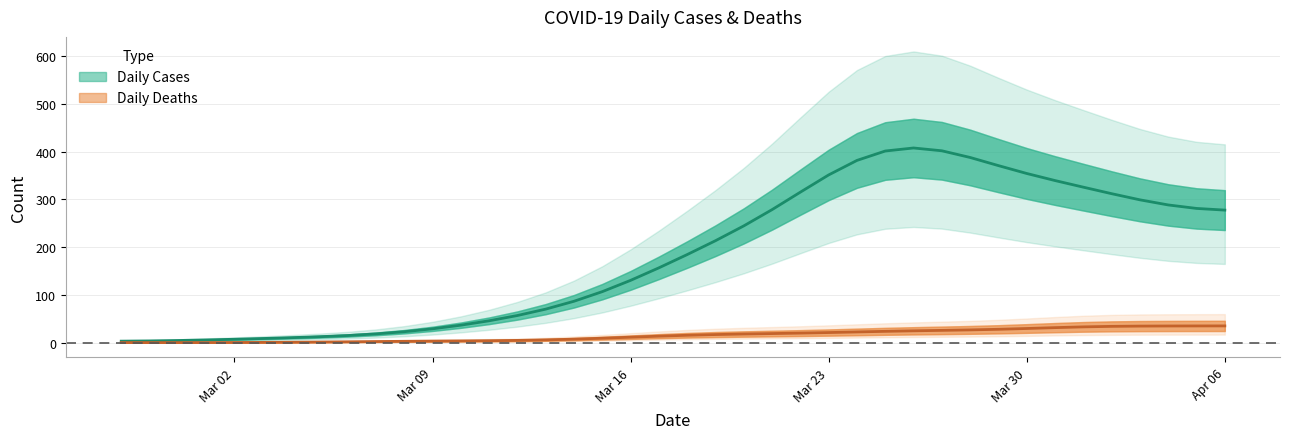

Does the chart have visible grid lines?

Yes